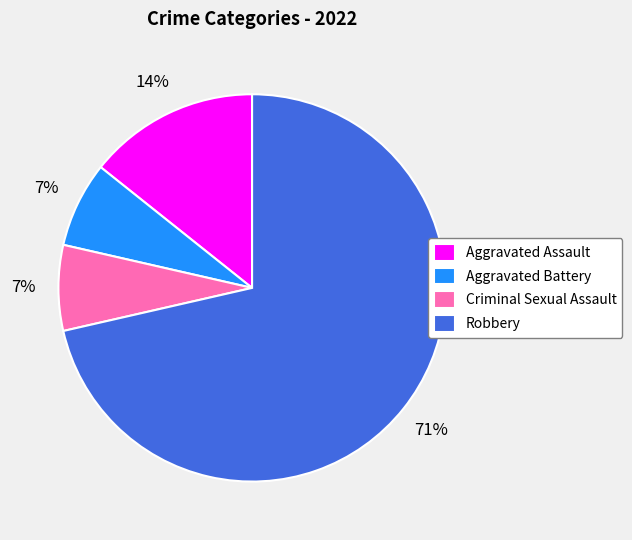

Do Robbery and Aggravated Battery together represent more than half of the pie?

Yes